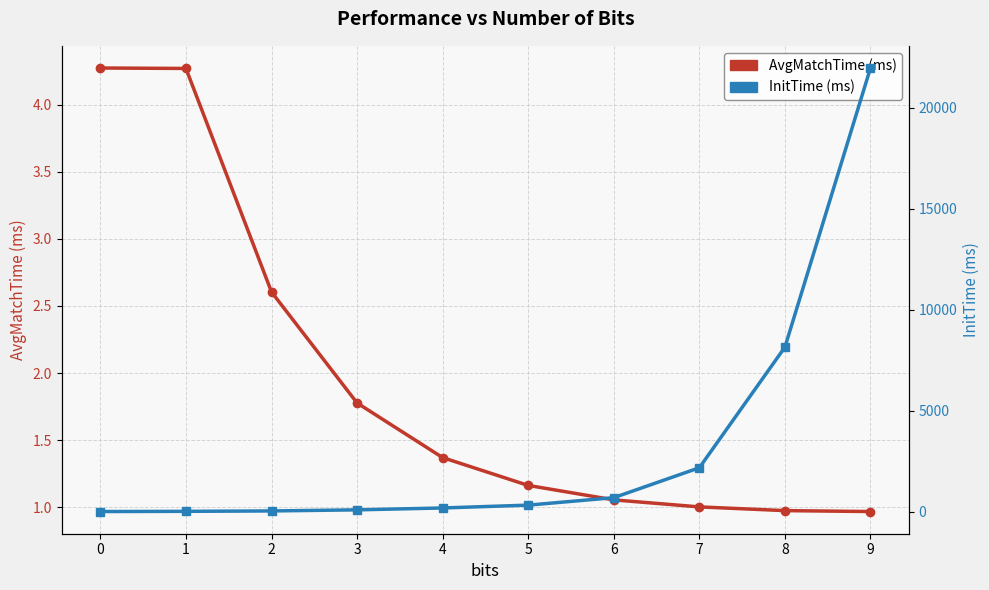

Does the chart display data point markers on the line(s)?

Yes